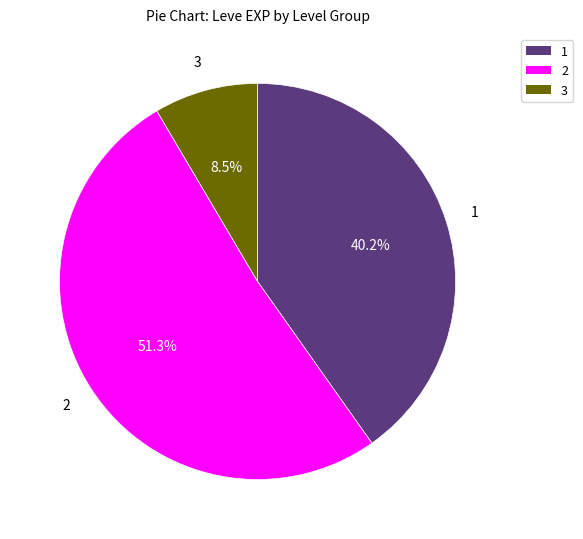

To the nearest percent, what percentage of the pie is 1?

40%